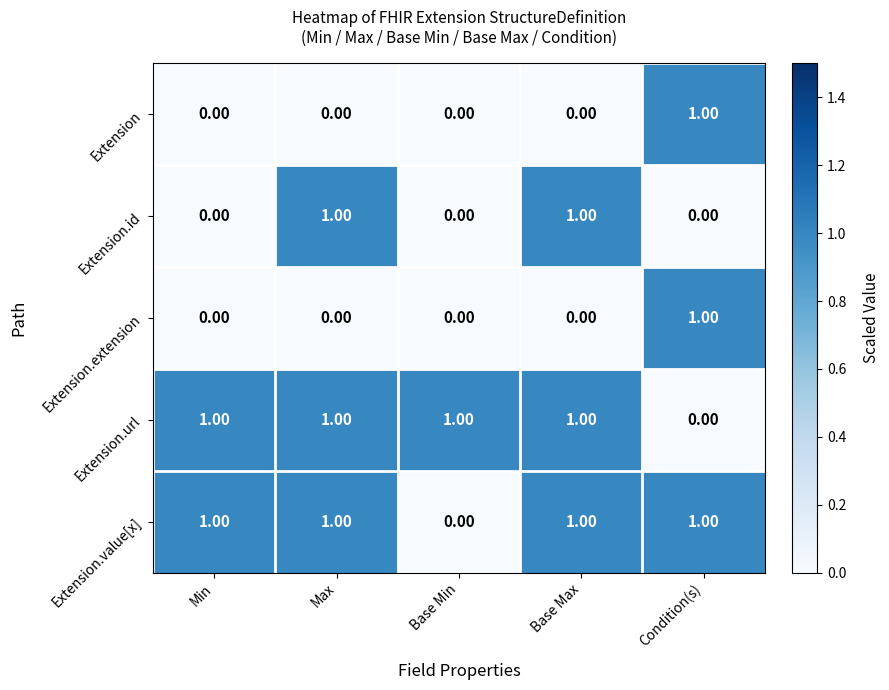

What is the total value across all series at Min?

2